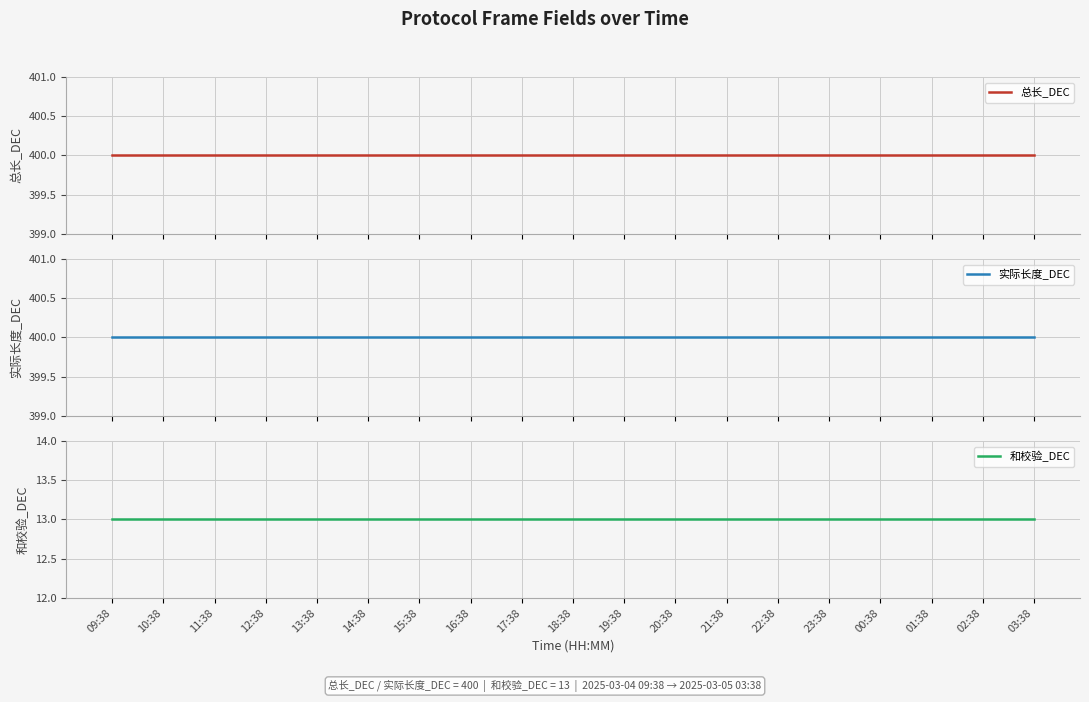

The 总长_DEC series shows 400 at 21:38. True or false?

True